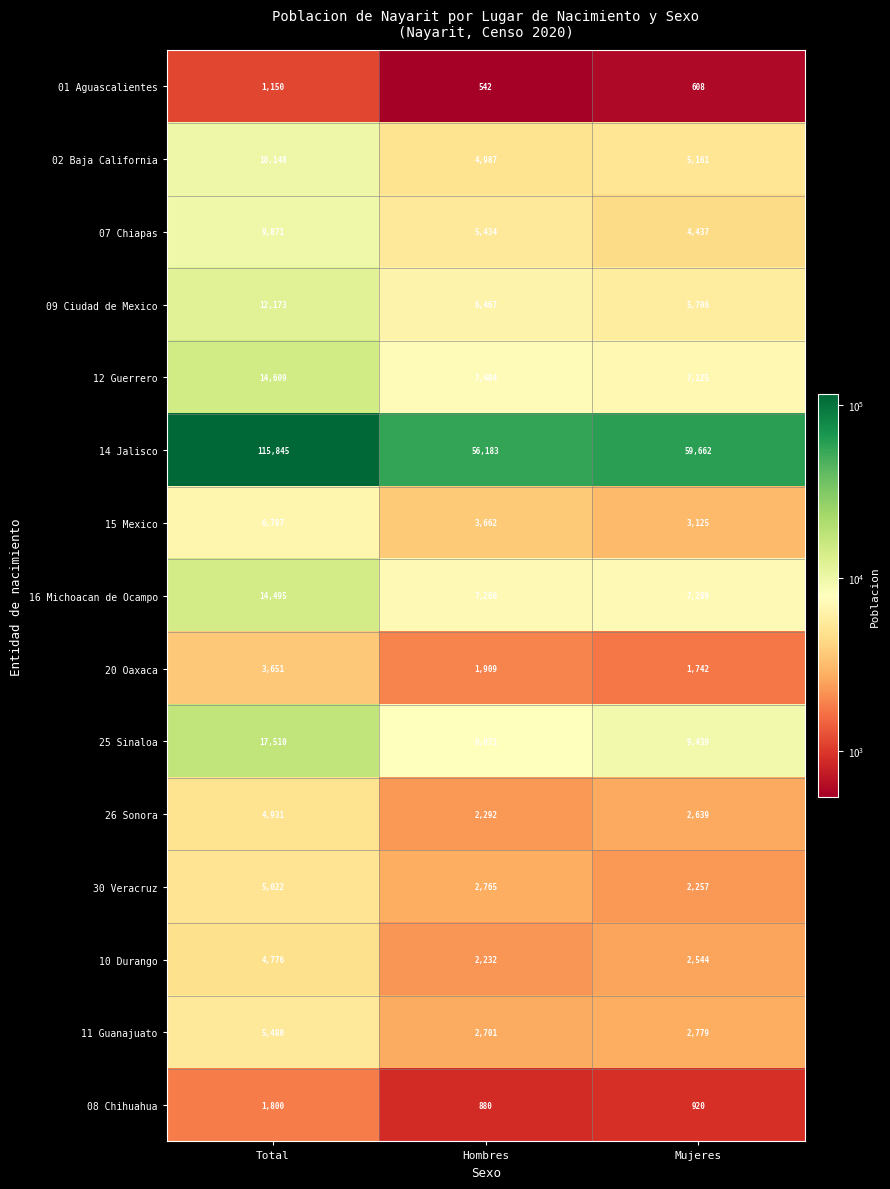

What is the minimum value for 30 Veracruz?

2257